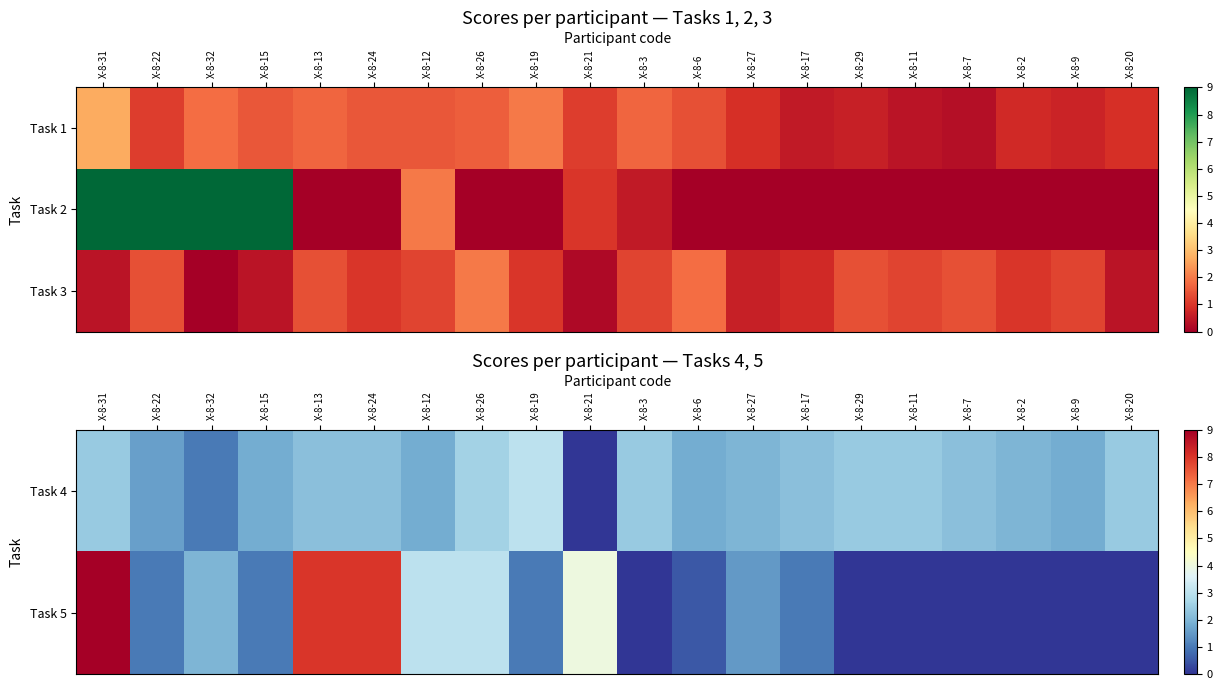

The Task 4 series shows 1.8 at Х-8-15. True or false?

True